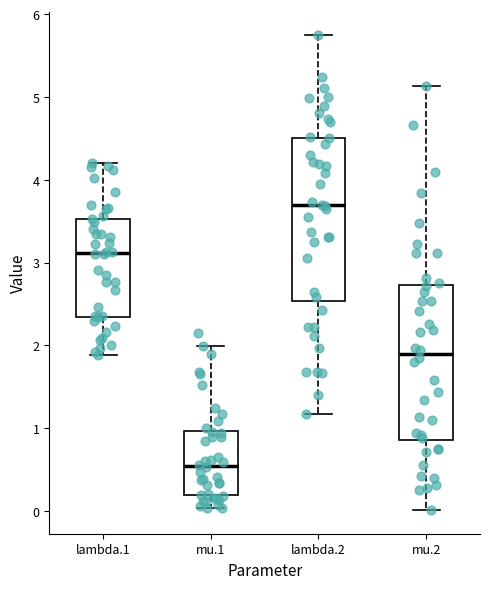

Where does the lower whisker of the box for mu.2 end on the y-axis? The values are not printed on the chart, so give them approximately, as read against the axis.

0.0